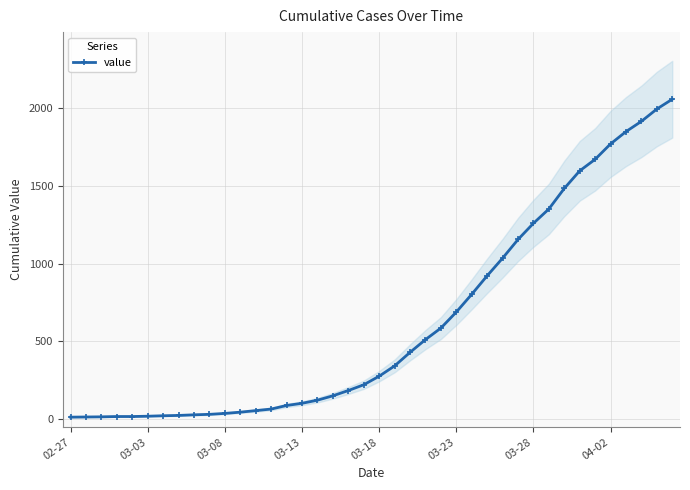

What is the difference between the second highest and minimum values?

1979